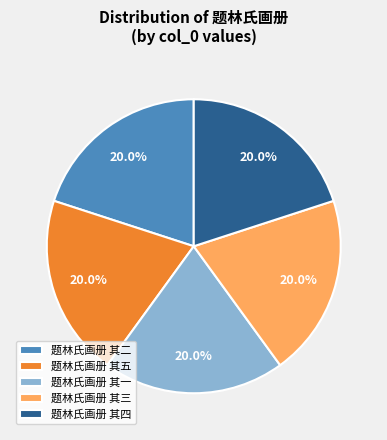

True or false: 题林氏画册 其二 accounts for 30% of the total.

False